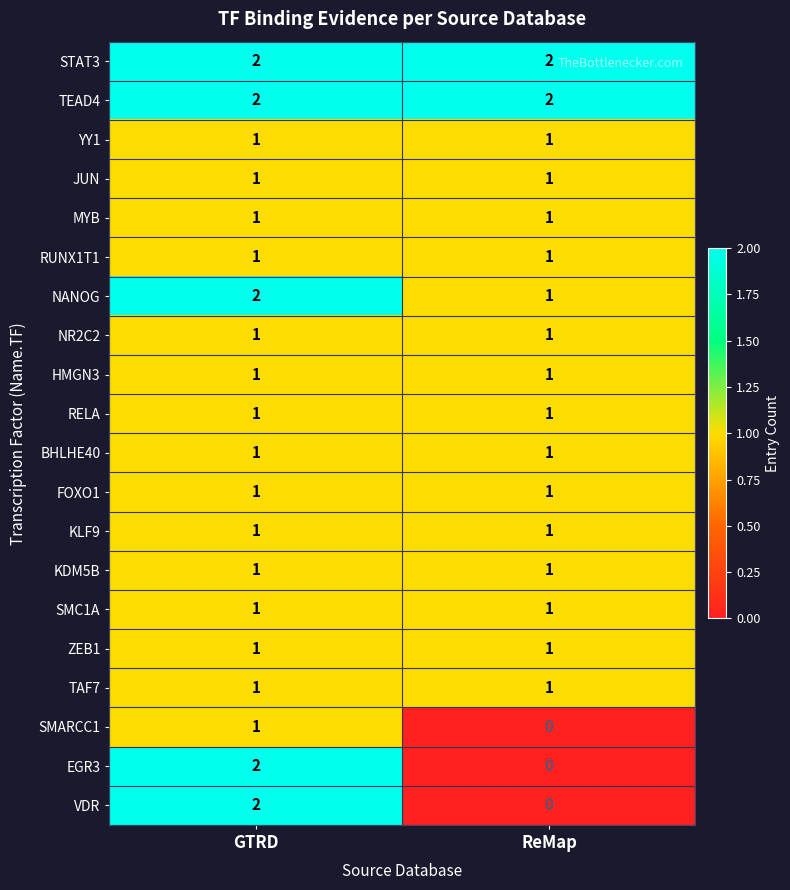

At which category is the sum across all series the highest?

GTRD